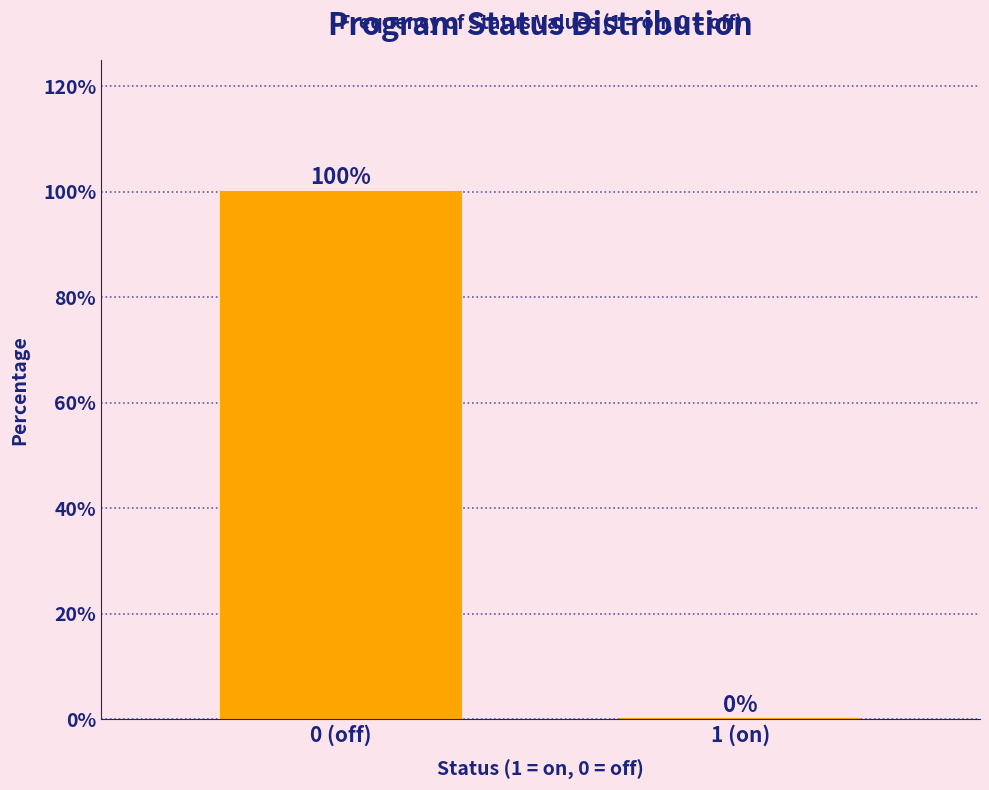

Reading left to right, transcribe all the data shown in this chart.

0 (off)=100	1 (on)=0